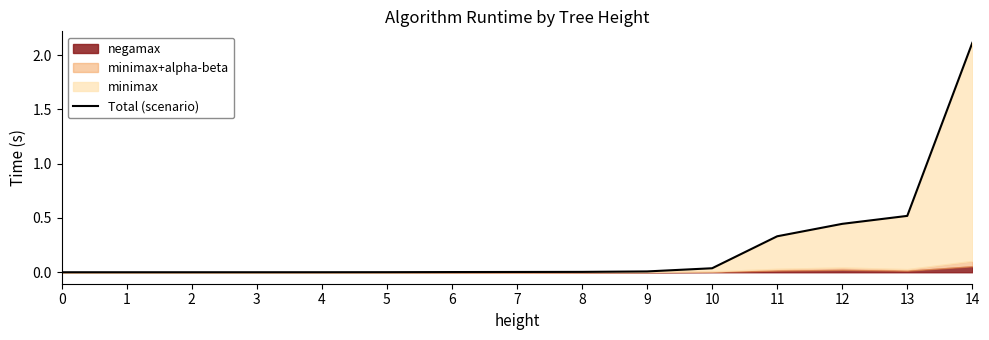

Reading left to right, extract all data points from this chart.

0.0	0.0	0.0	0.0	0.0	0.0	0.0	0.0	0.0	0.0	0.0	0.3	0.4	0.5	2.1